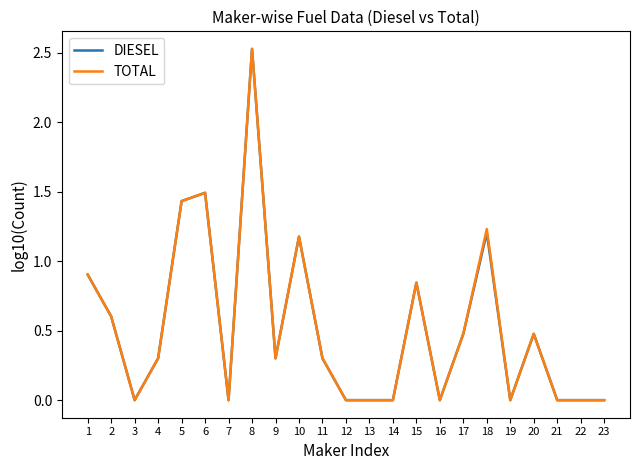

Which label corresponds to the largest value in the chart?

8